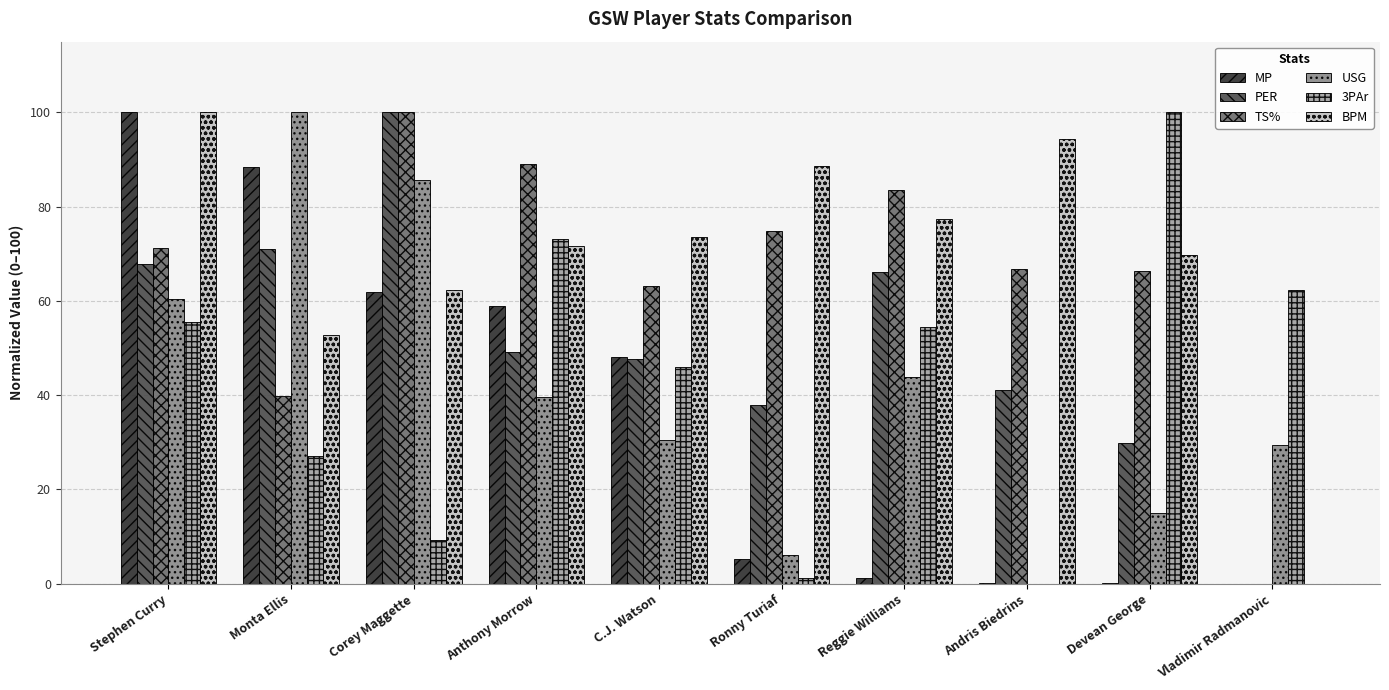

What value does the USG series have at Vladimir Radmanovic?

29.4